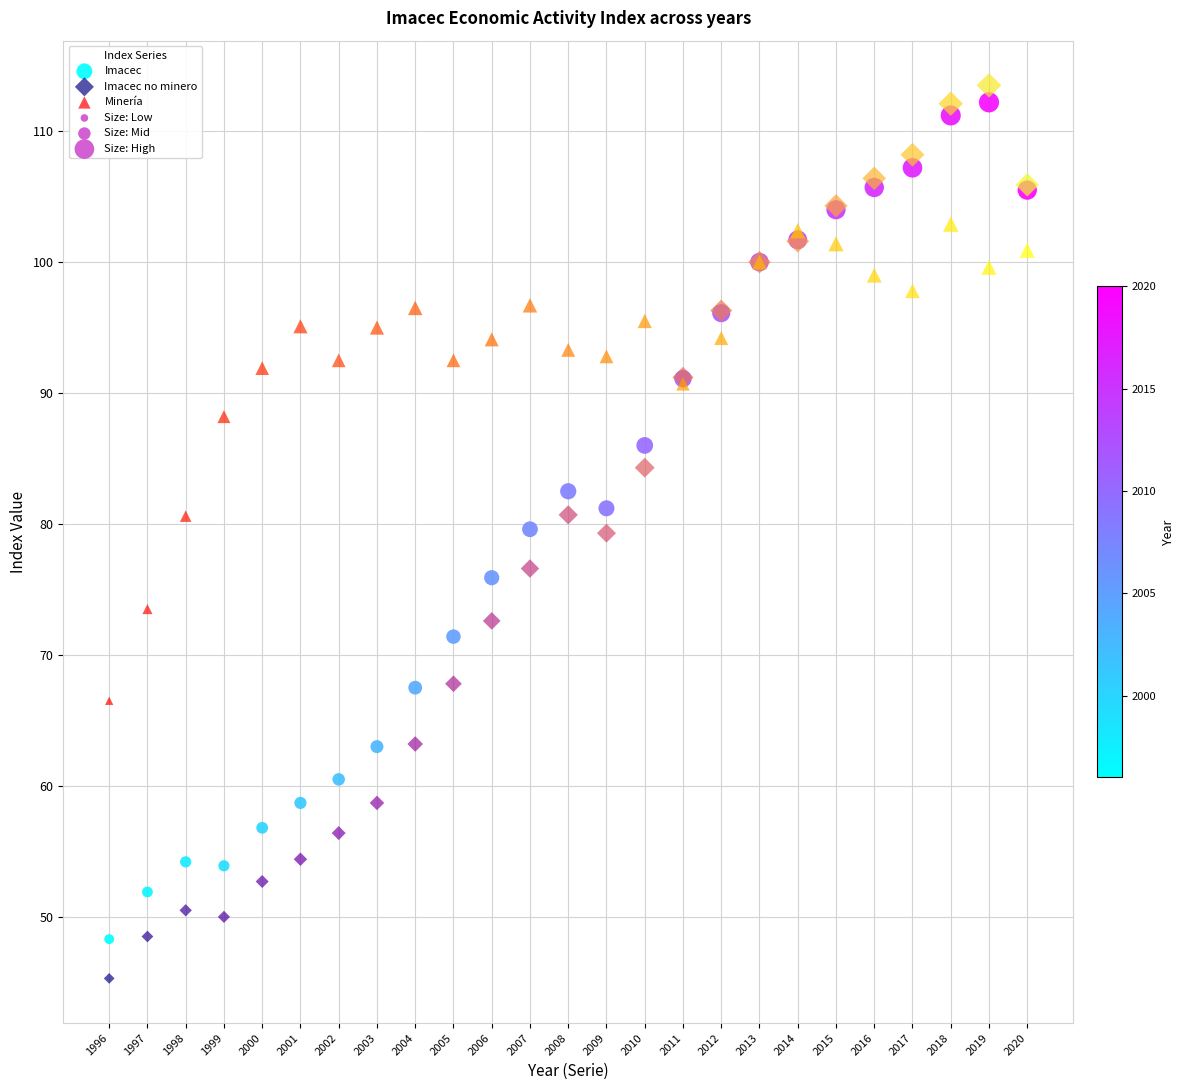

Which series contains the lowest Y value?

Imacec no minero